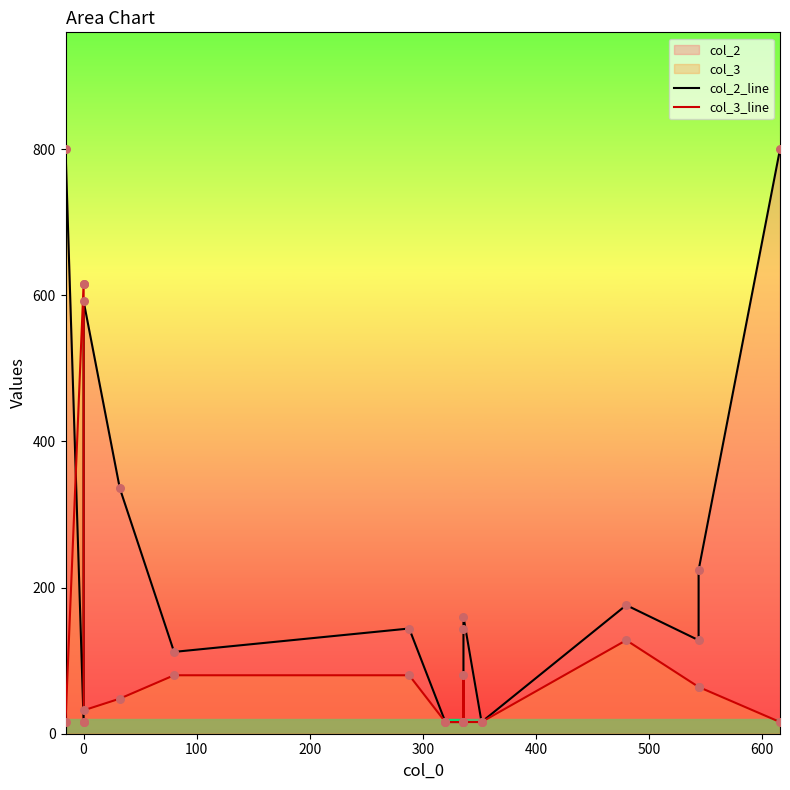

Which series contains the lowest Y value?

col_2_line